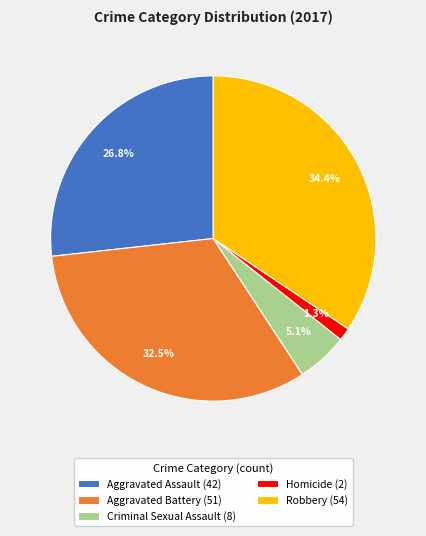

Which category has the smallest portion of the pie?

Homicide